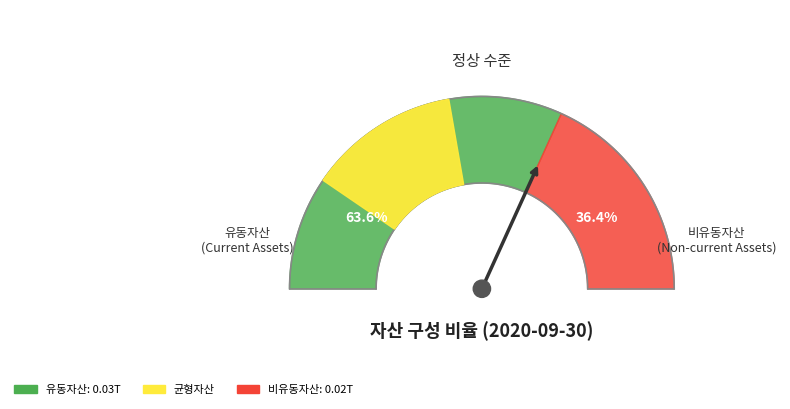

Count the number of slices in the pie.

2